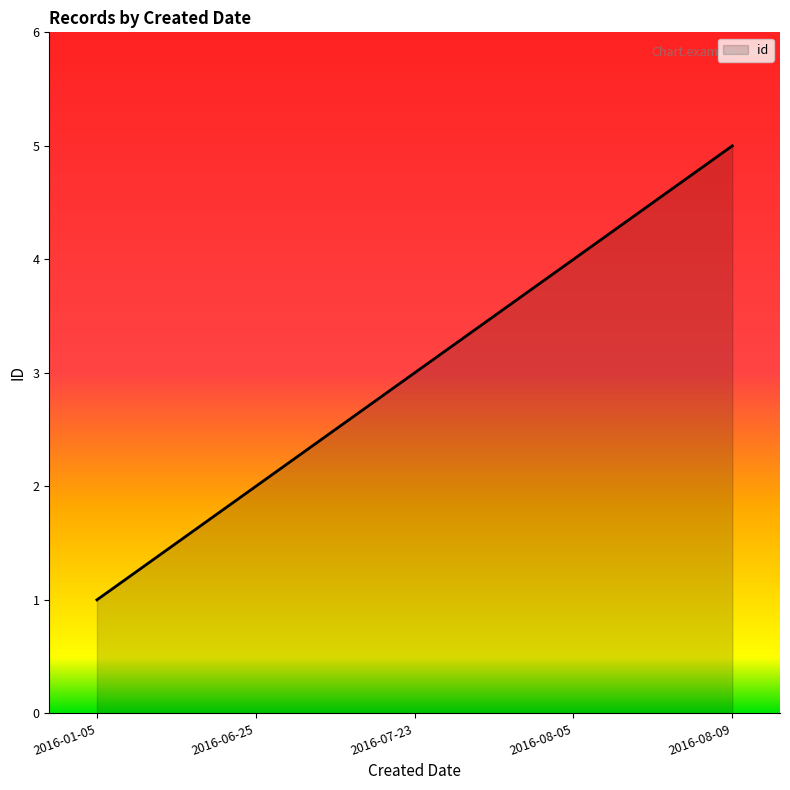

What is the change in value from 2016-06-25 to 2016-07-23?

+1